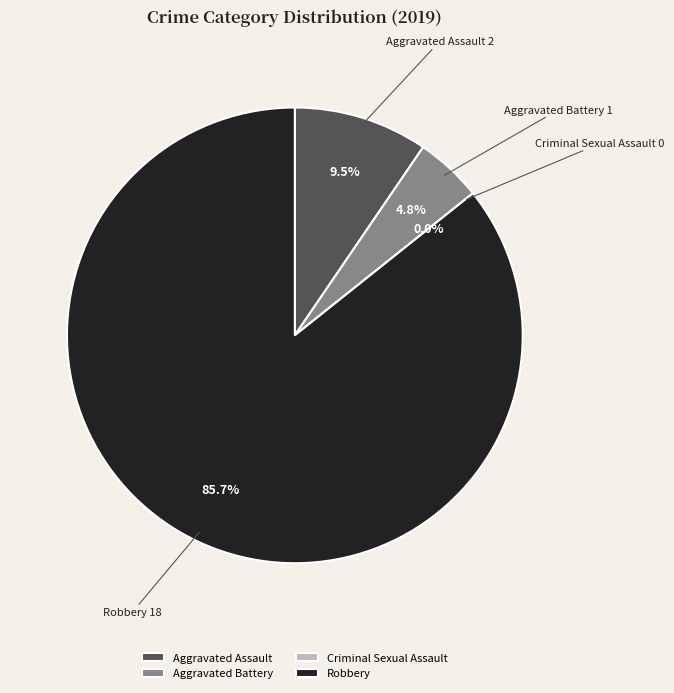

Is it true that Criminal Sexual Assault is 0% of the pie?

True